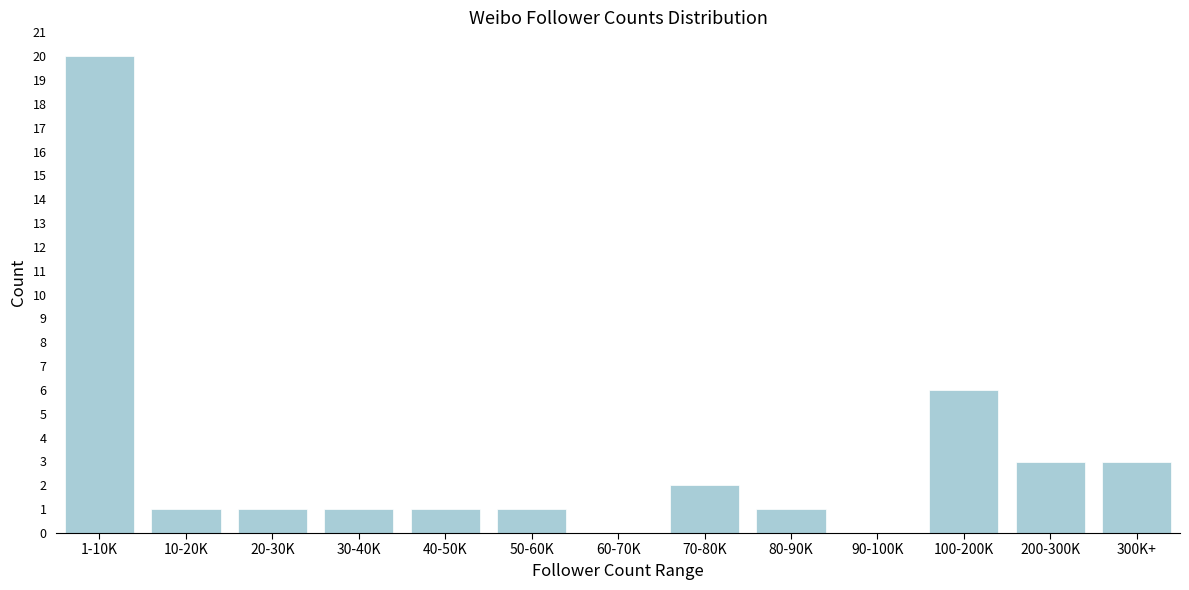

Reading left to right, list all the values displayed in this chart.

1-10K=20	10-20K=1	20-30K=1	30-40K=1	40-50K=1	50-60K=1	60-70K=0	70-80K=2	80-90K=1	90-100K=0	100-200K=6	200-300K=3	300K+=3